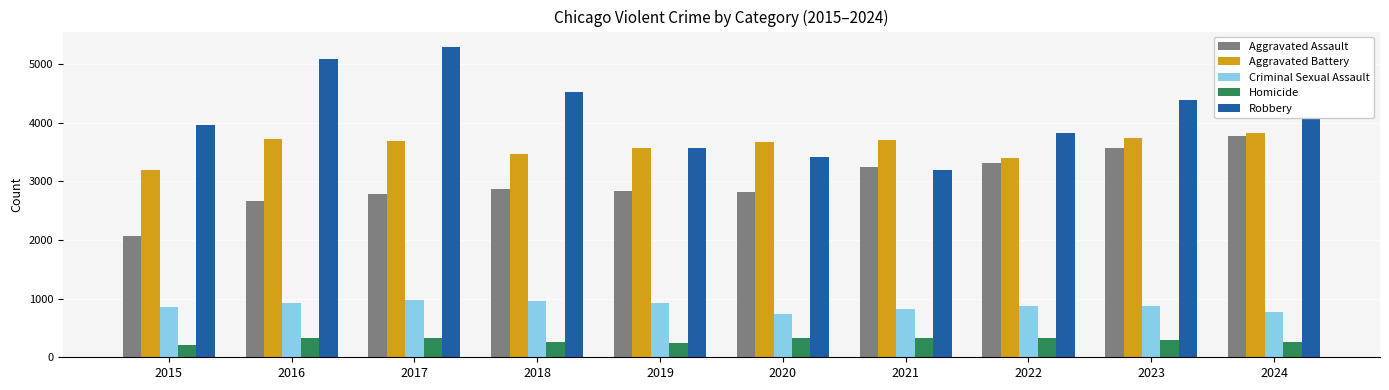

Between 2020 and 2023, which series saw the biggest shift?

Robbery